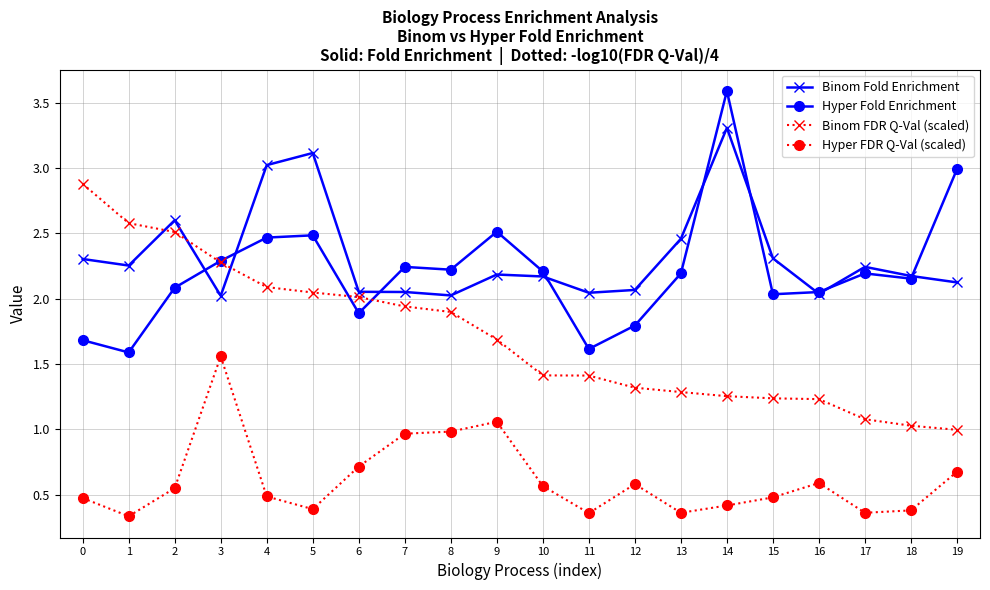

What is the maximum value shown in the chart?

3.6